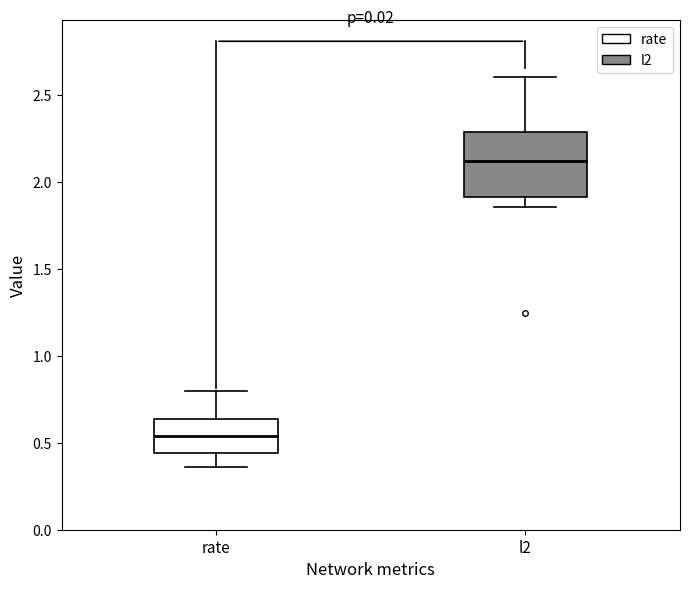

Which box has the highest median line?

l2